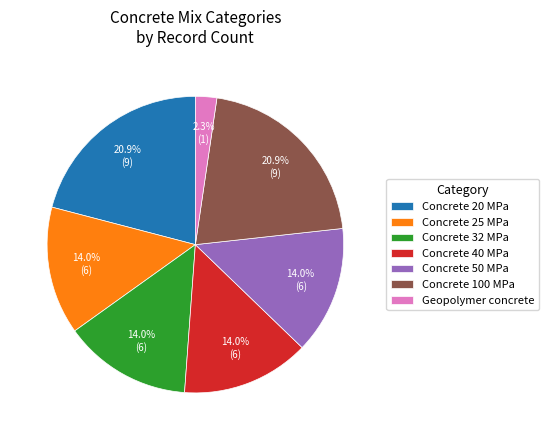

Count the number of slices in the pie.

7